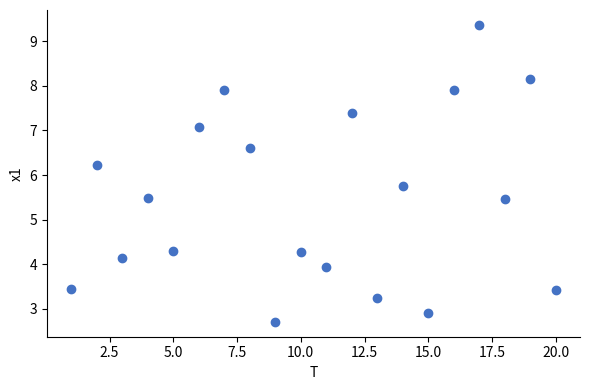

What is the range of X values (max minus min)?

19.0